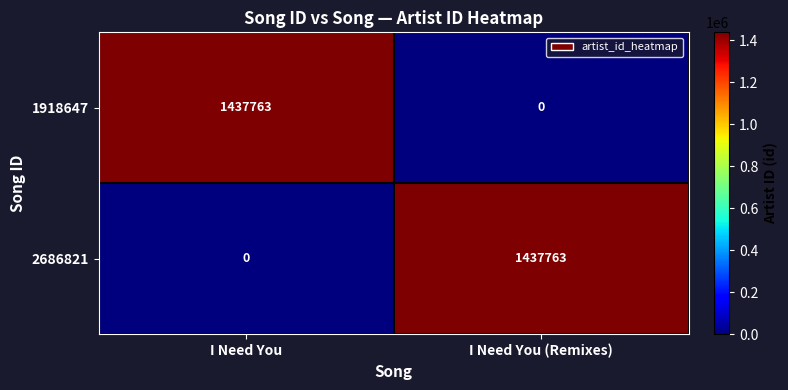

What is the total value across all series at I Need You?

1437763